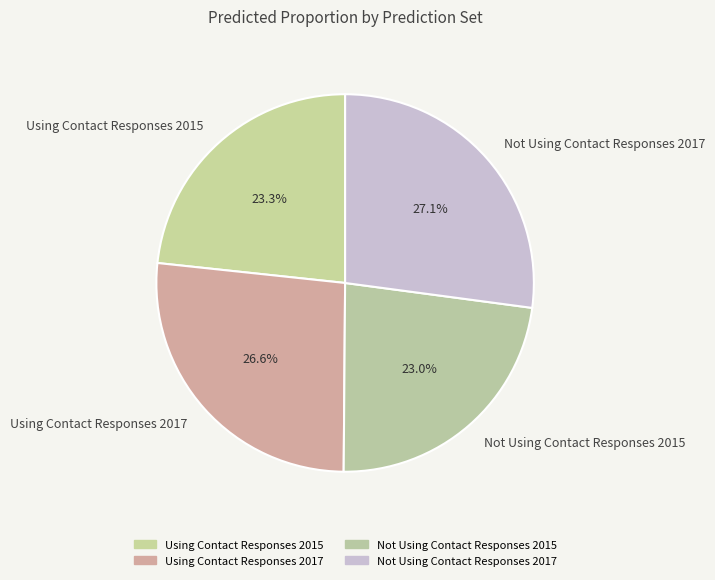

To the nearest percent, what percentage of the pie is Using Contact Responses 2017?

27%